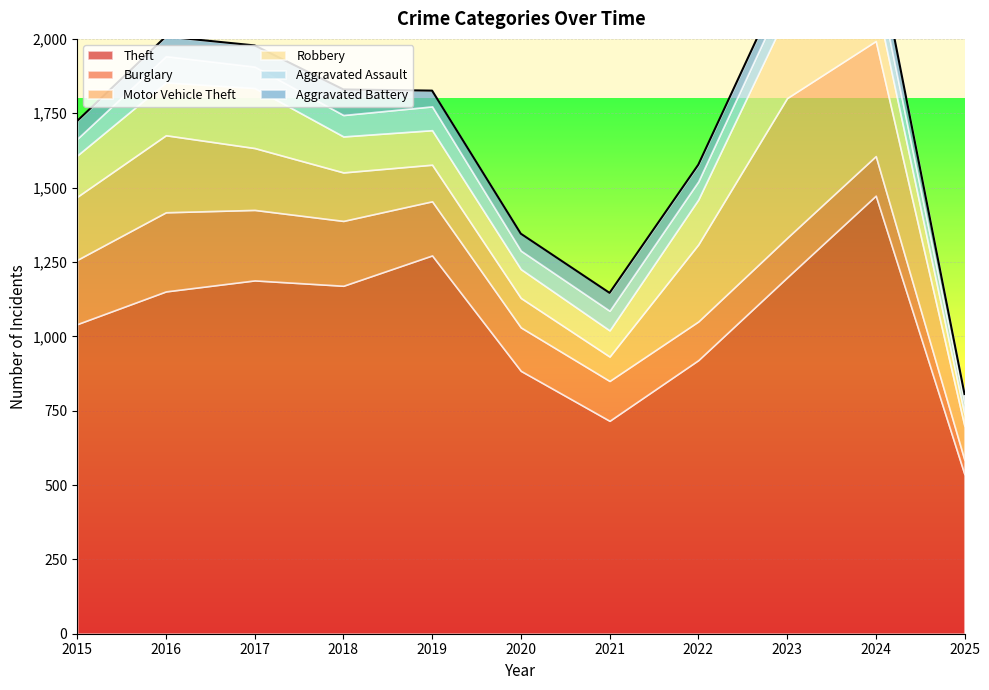

True or false: Aggravated Assault and Theft cross at least once.

False